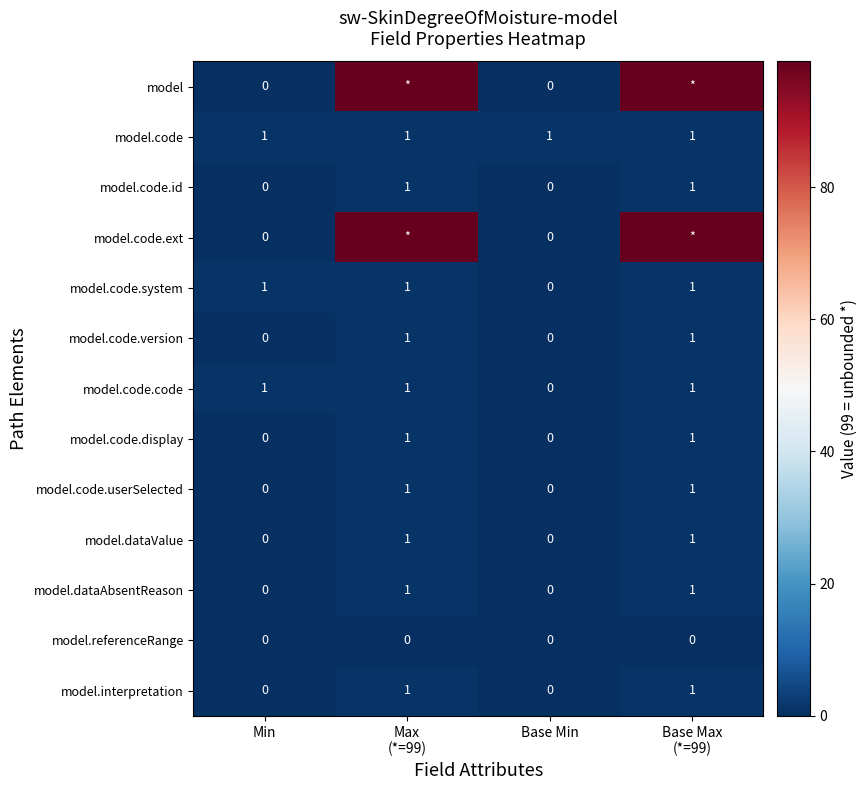

Is the value of model.code at Base Min greater than the value of model.code.id at Base Min?

Yes